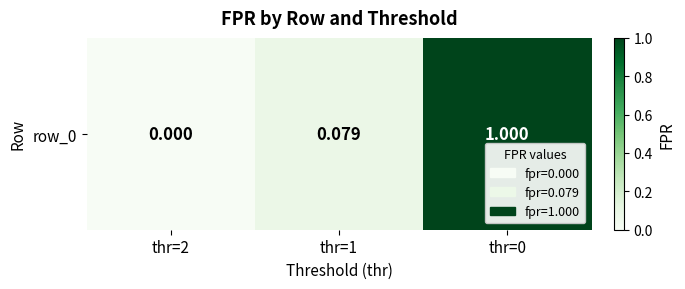

Which has a higher value, thr=0 or thr=1?

thr=0